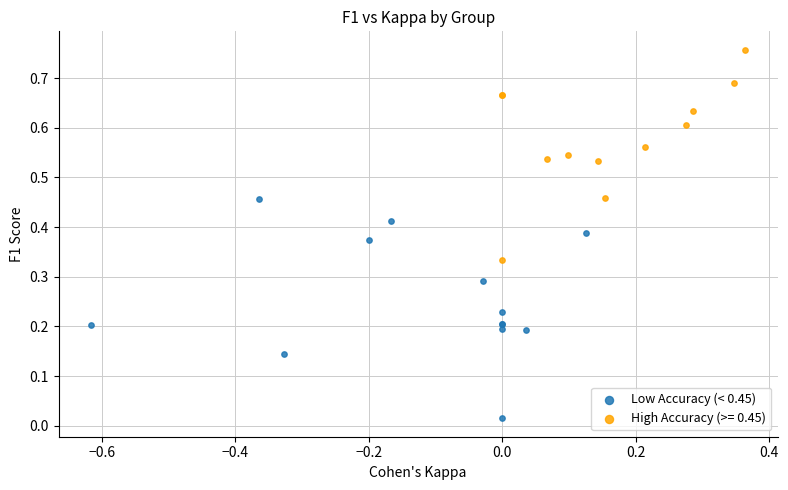

Which series contains the highest Y value?

High Accuracy (>= 0.45)